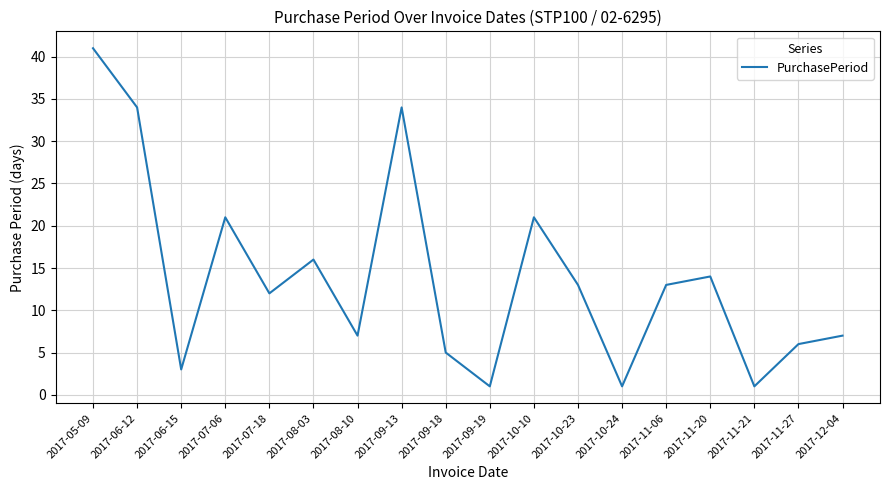

How many interior local peaks (higher than both neighbors) does the data have?

5